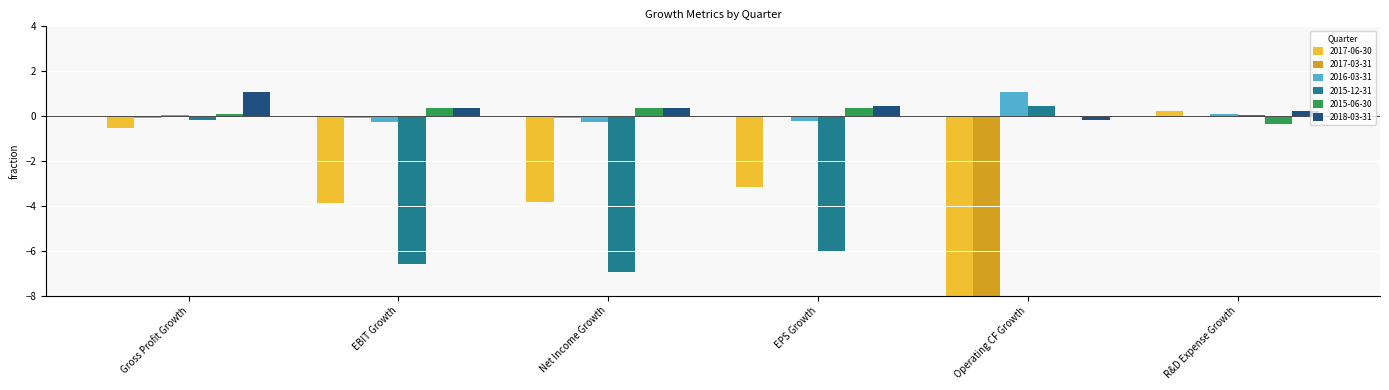

How many distinct data groups are displayed?

6